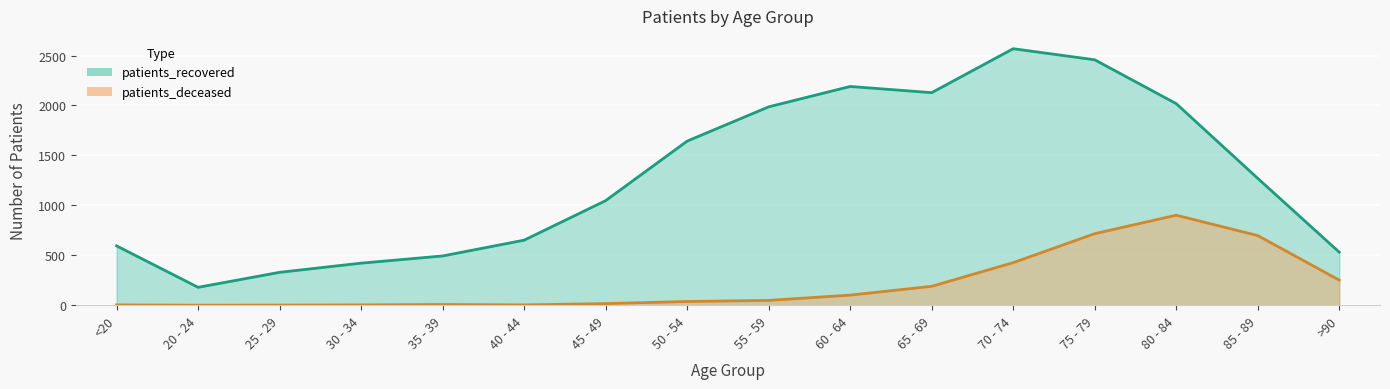

True or false: patients_deceased and patients_recovered intersect in this chart.

False